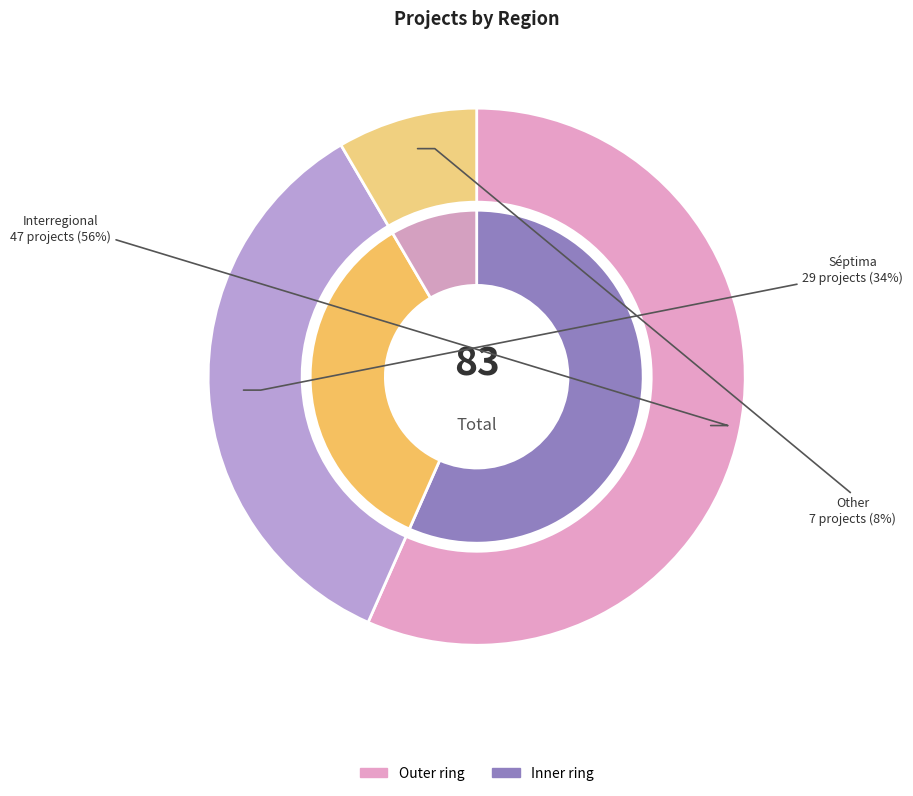

Between Other and Séptima, which is larger?

Séptima